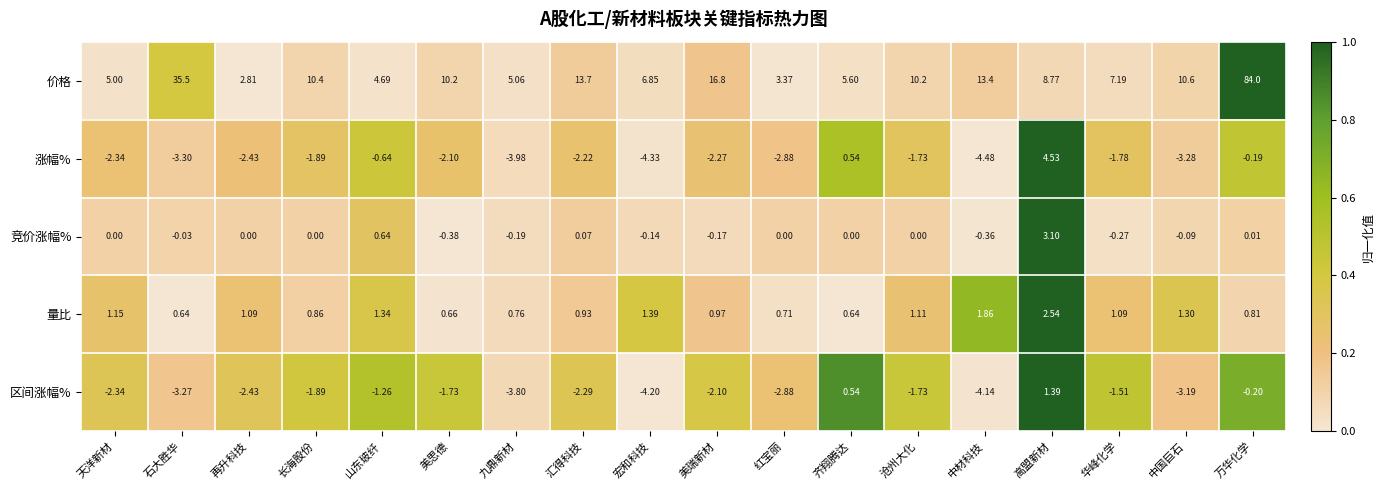

Which series has the largest total across all categories?

价格